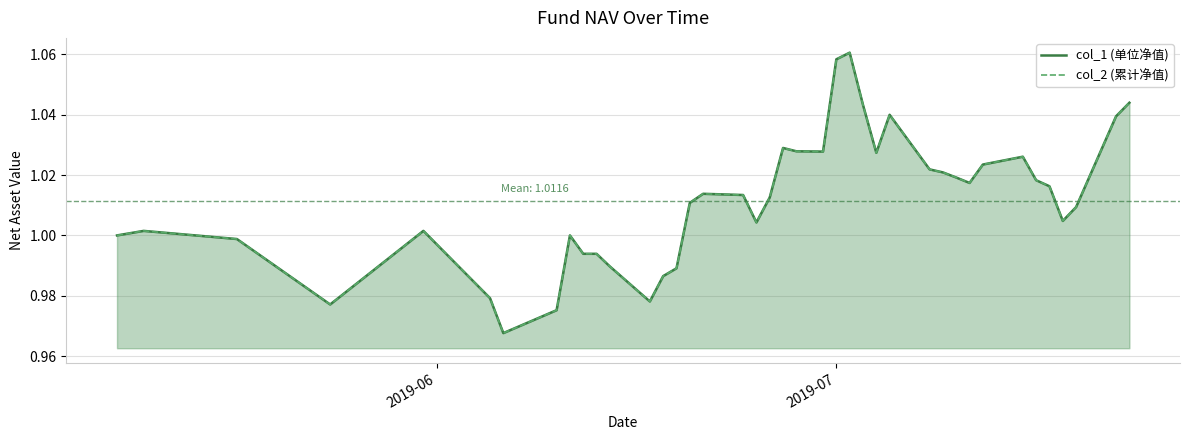

In col_2 (累计净值), how many points are lower than both neighbors (excluding endpoints)?

8